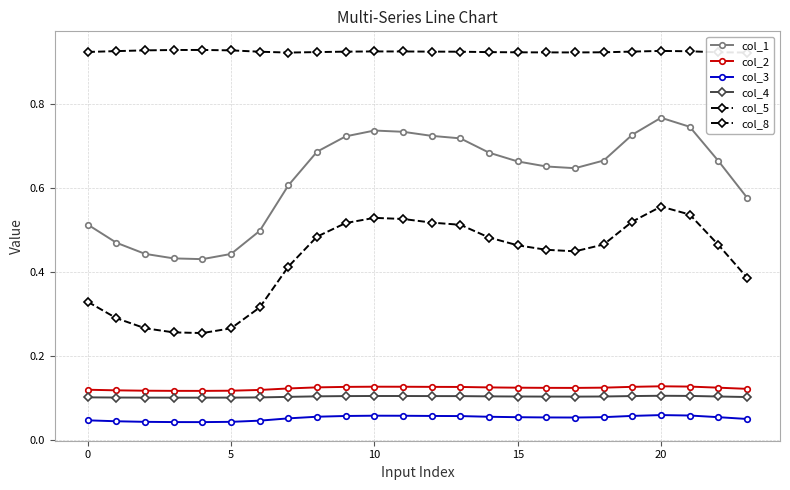

How many lines are shown in the chart?

6